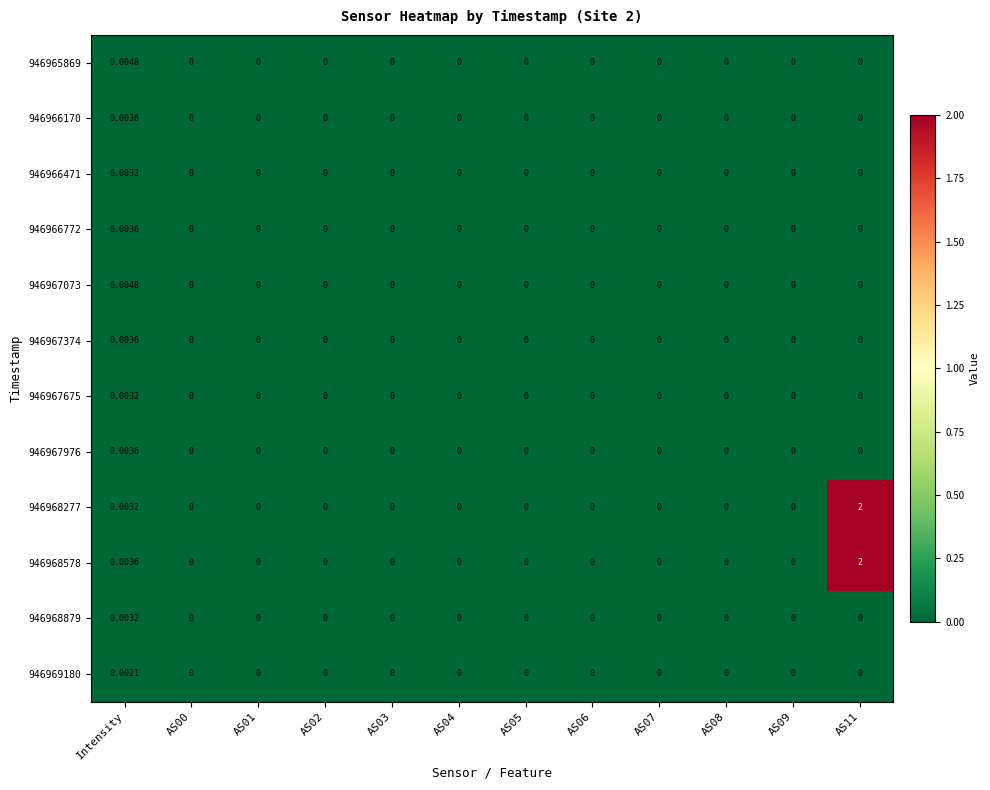

At which label does 946965869 reach its peak?

Intensity